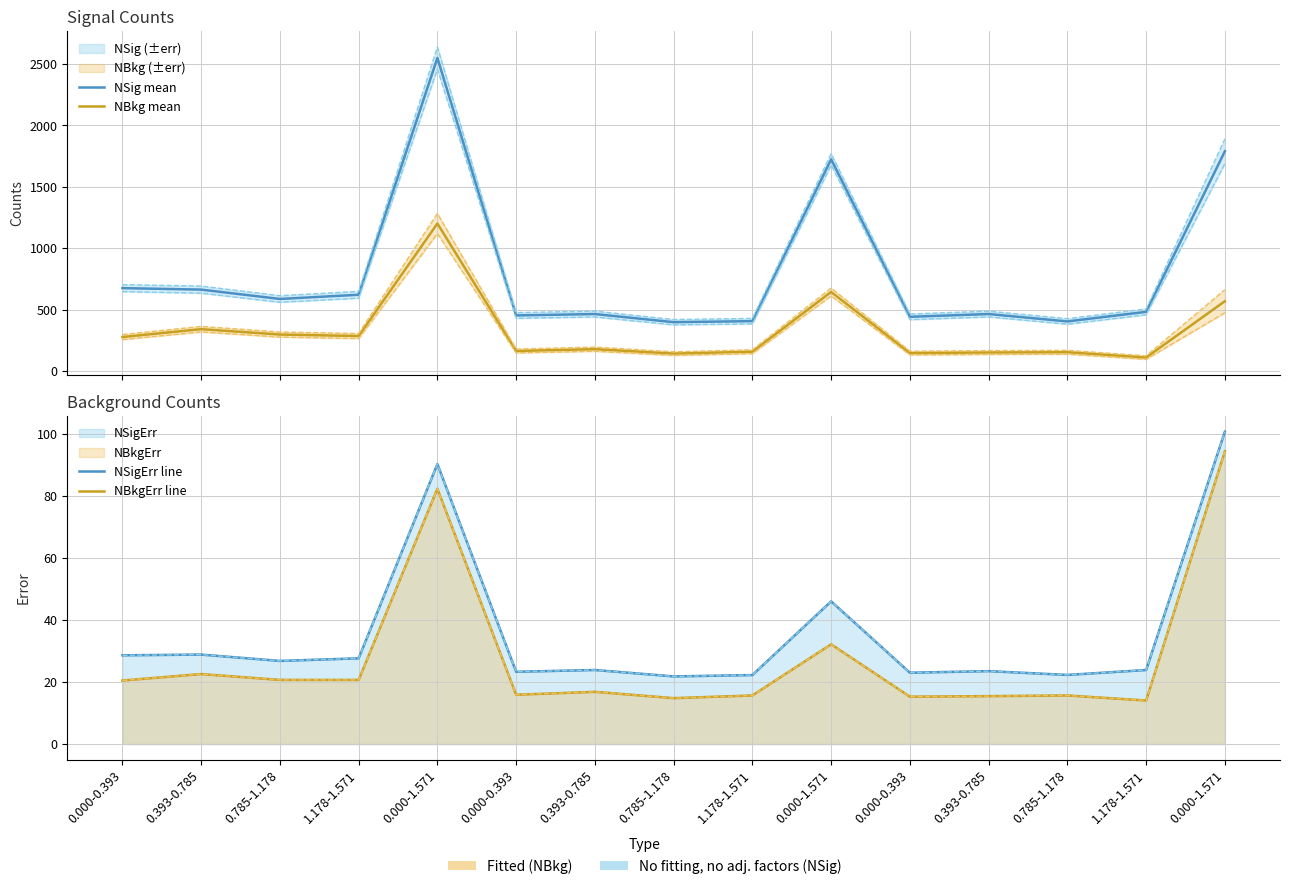

Reading right to left, list all the values displayed in this chart.

NSig mean: 1789.9	482.5	404.3	464.6	442.1	1723.9	406.8	398.3	464.4	453.3	2549.4	621.5	587.4	663.5	675.6
NBkg mean: 569.1	110.5	153.7	151.4	147.0	644.1	158.2	142.6	178.6	163.7	1201.6	285.5	297.6	341.5	277.4
NSigErr line: 100.6	23.8	22.3	23.5	23.0	45.9	22.2	21.8	23.8	23.3	90.2	27.6	26.8	28.8	28.6
NBkgErr line: 94.3	14.0	15.6	15.4	15.3	32.1	15.6	14.8	16.8	15.9	82.2	20.6	20.7	22.5	20.4